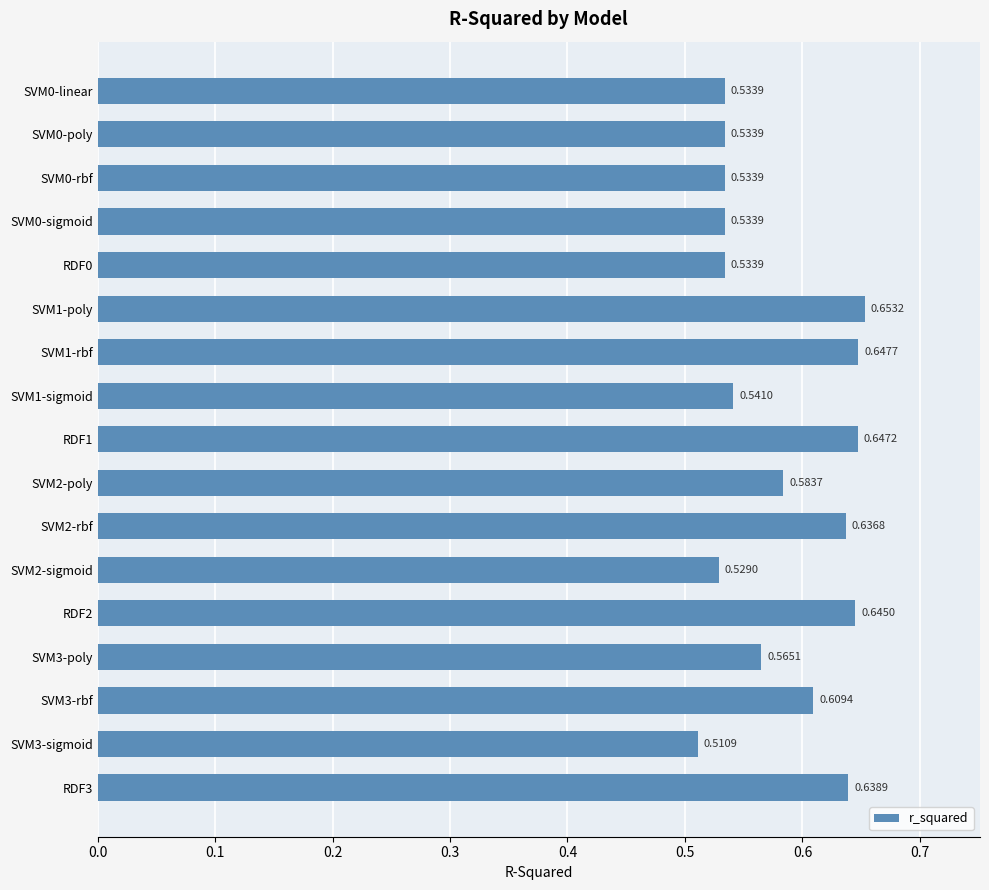

What is the difference between the maximum and second lowest values?

0.1